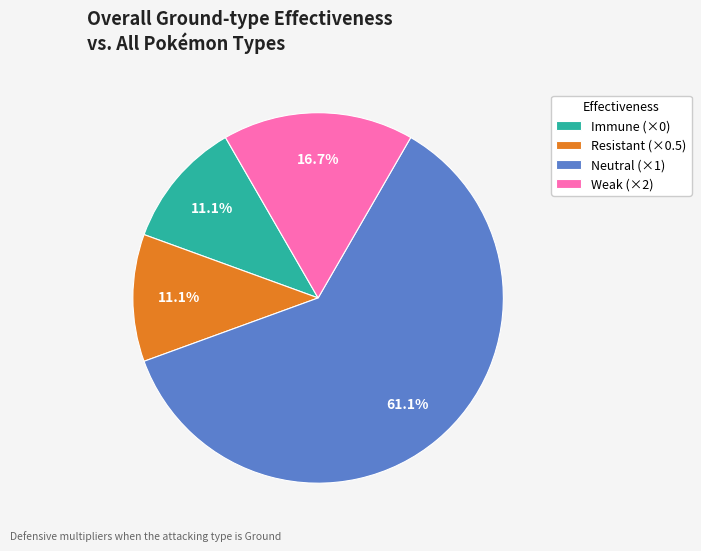

Which category has the biggest portion of the pie?

Neutral (×1)